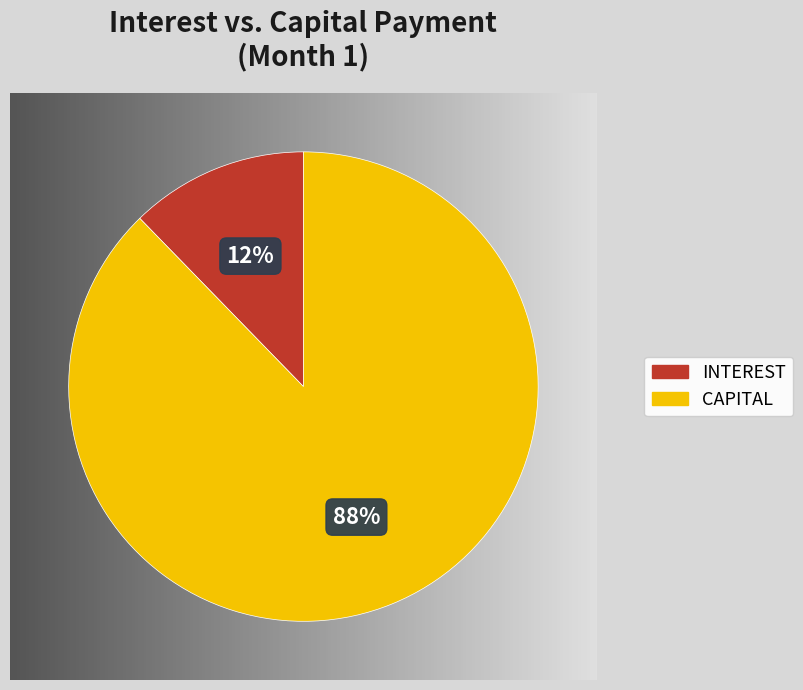

To the nearest percent, what is the average slice percentage?

50%